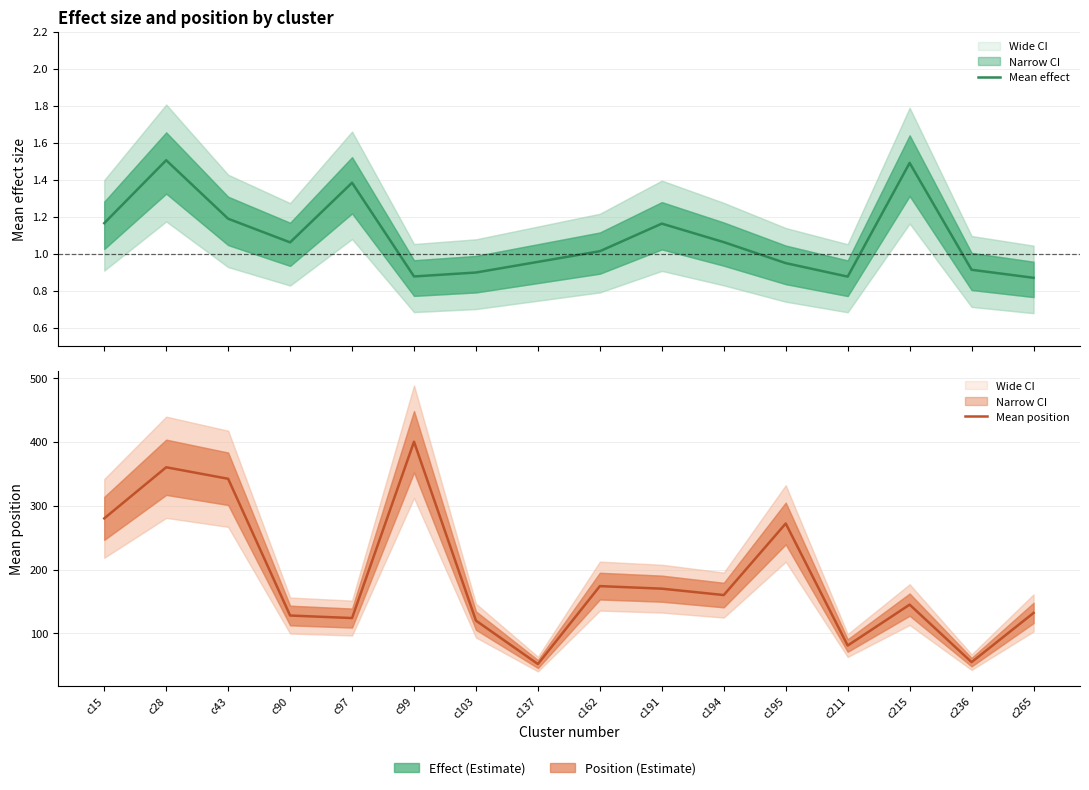

Rank the series by their maximum value, from highest to lowest.

Mean position, Mean effect